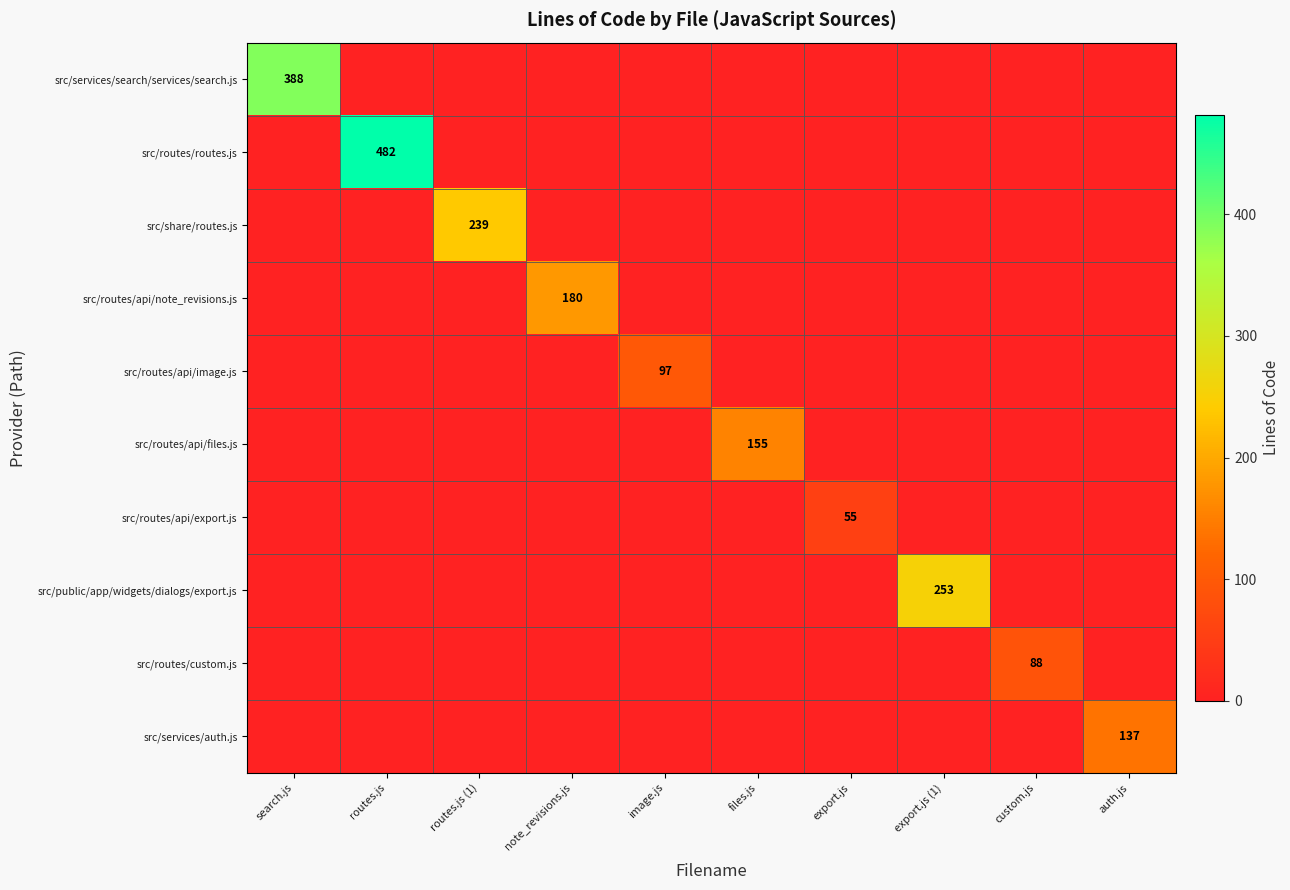

Which category has the lowest value across all series?

routes.js